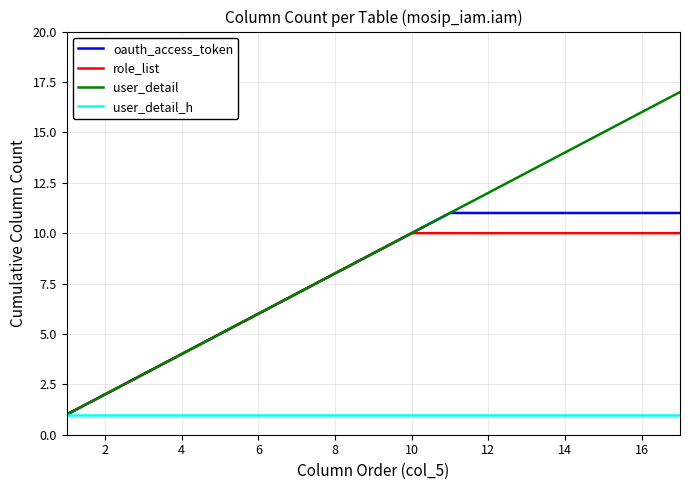

List the series in order of their peak value, lowest first.

user_detail_h, role_list, oauth_access_token, user_detail